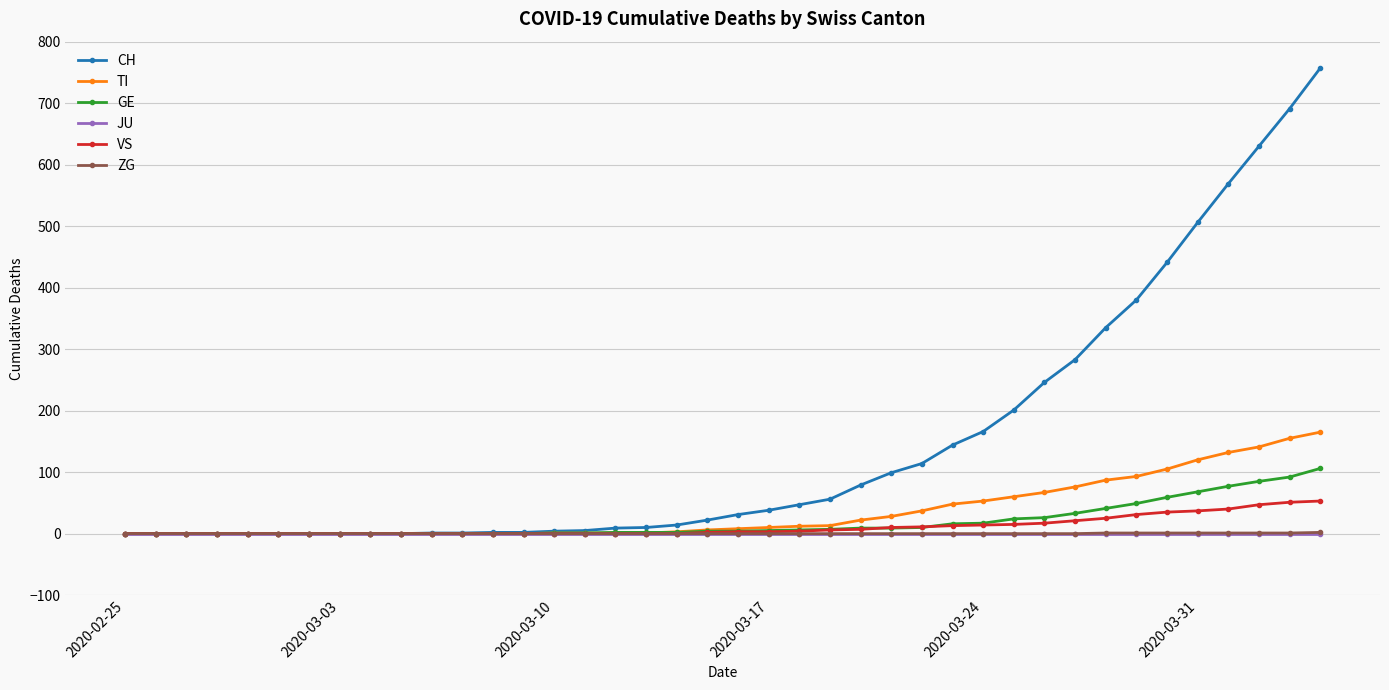

What is the maximum value shown in the chart?

757